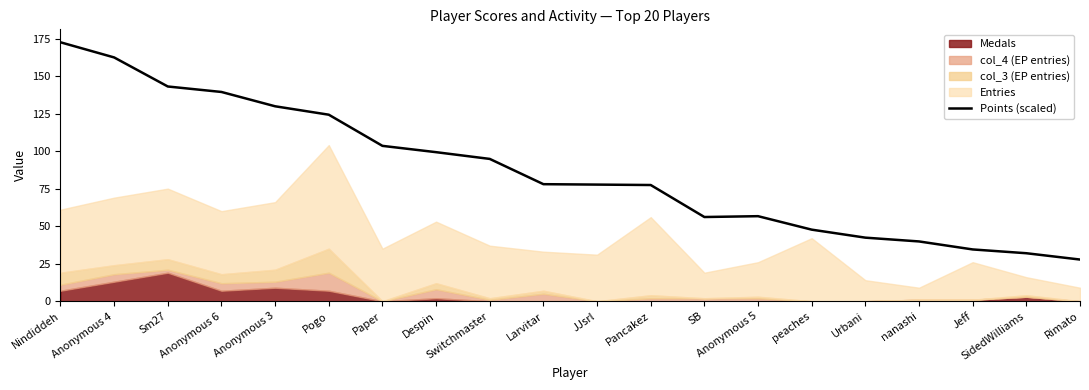

How many points are higher than both their immediate neighbors (excluding endpoints)?

1